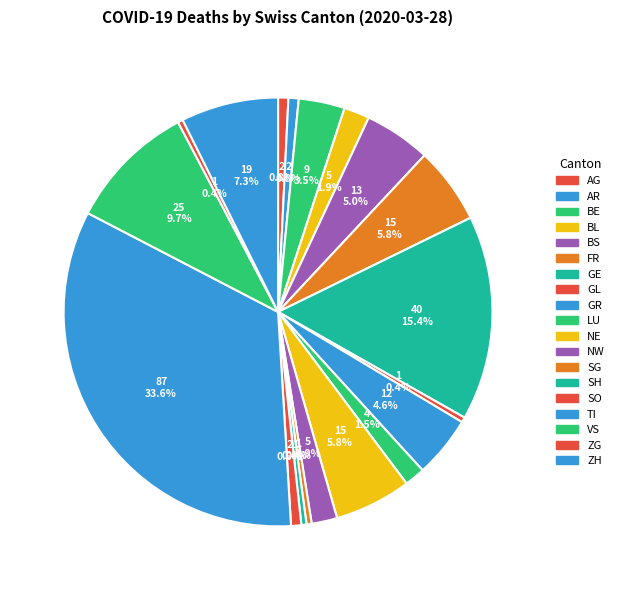

The ZH slice represents 22% of the pie. True or false?

False